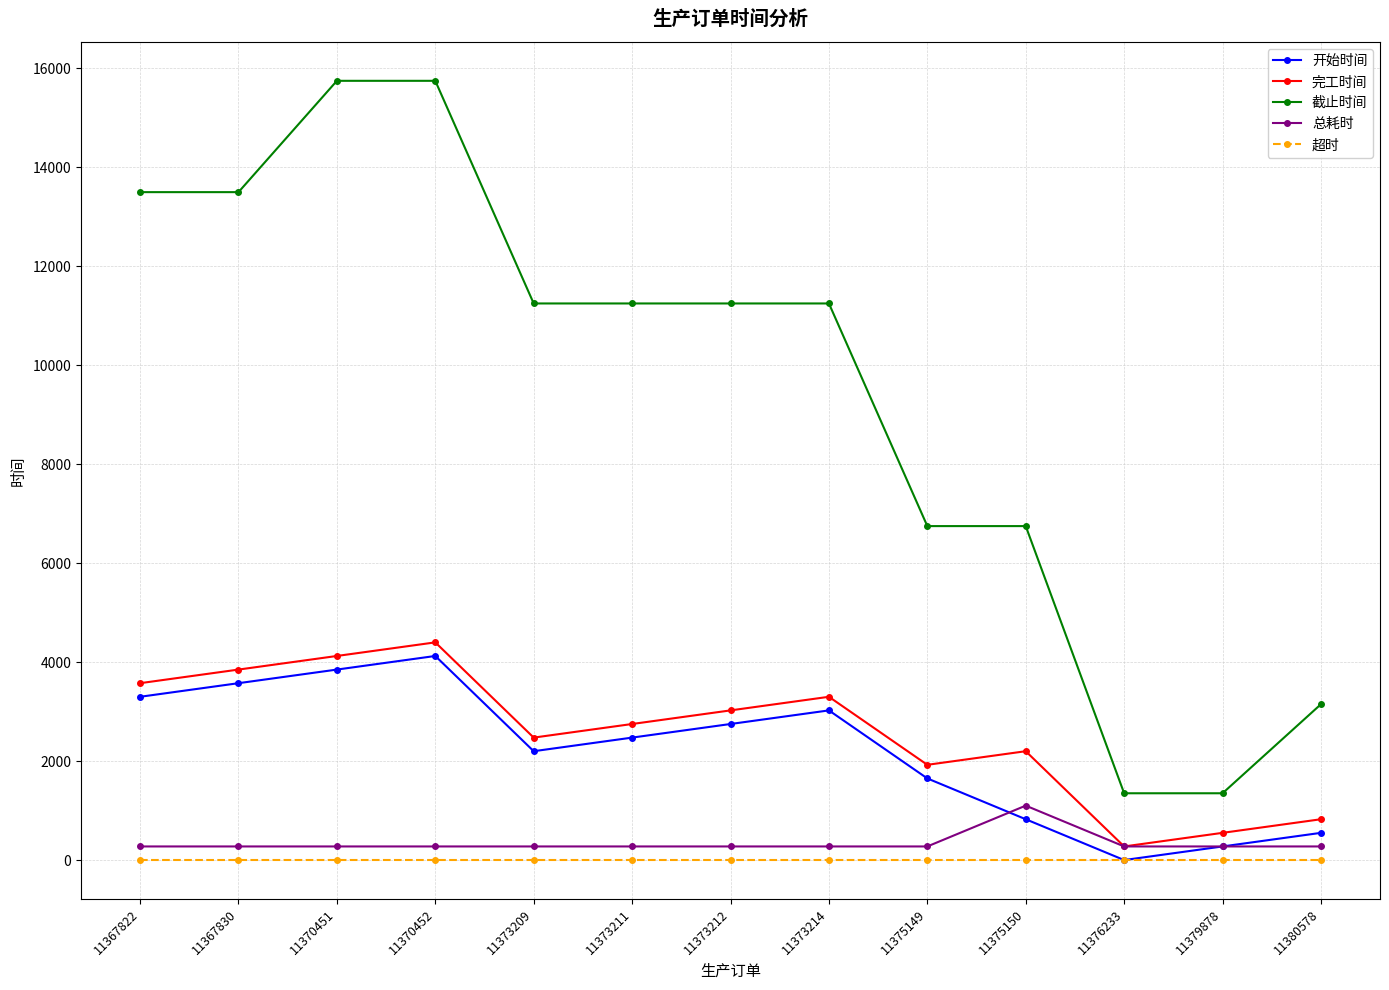

Which series changed the most between 11373209 and 11375150?

截止时间